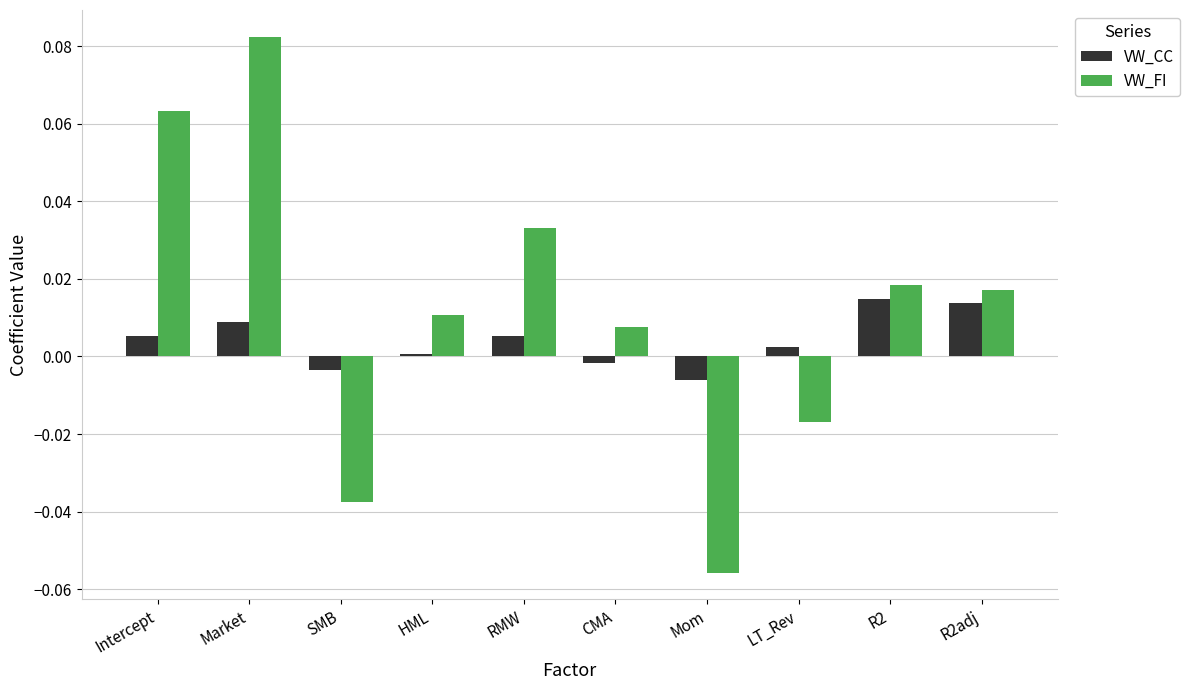

List the series in order of their peak value, lowest first.

VW_CC, VW_FI